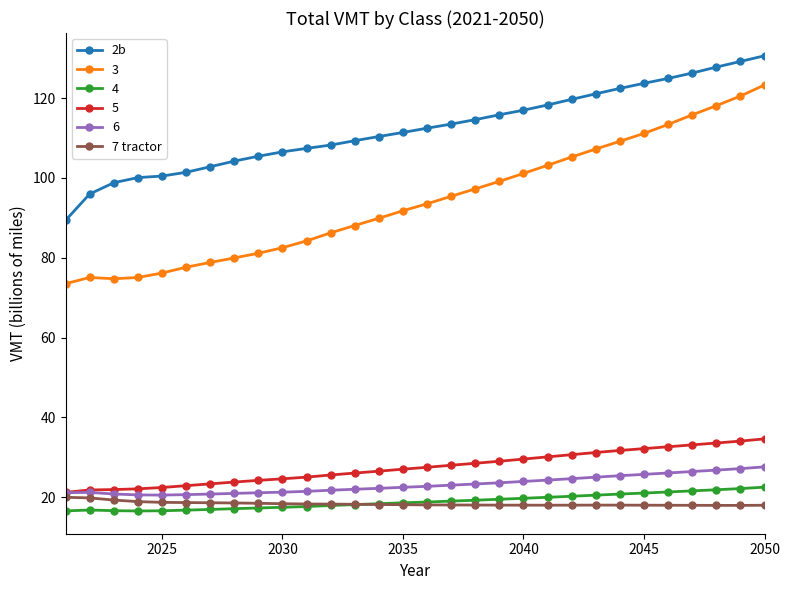

How many values in the 2b series are below 112?

15